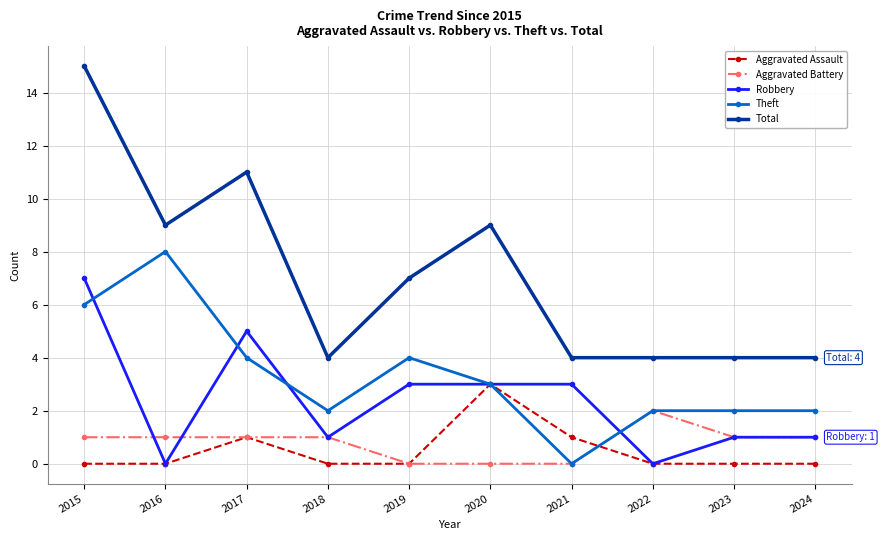

Count the number of data series in this chart.

5